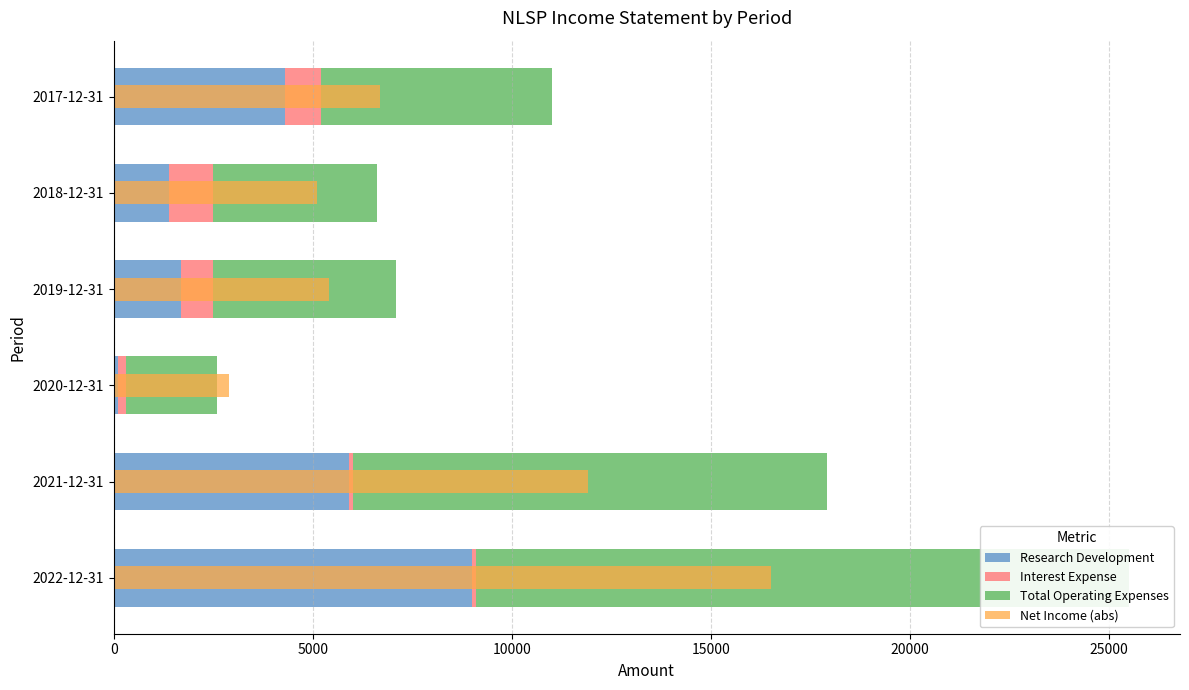

The value of Research Development at 2018-12-31 is 535. True or false?

False